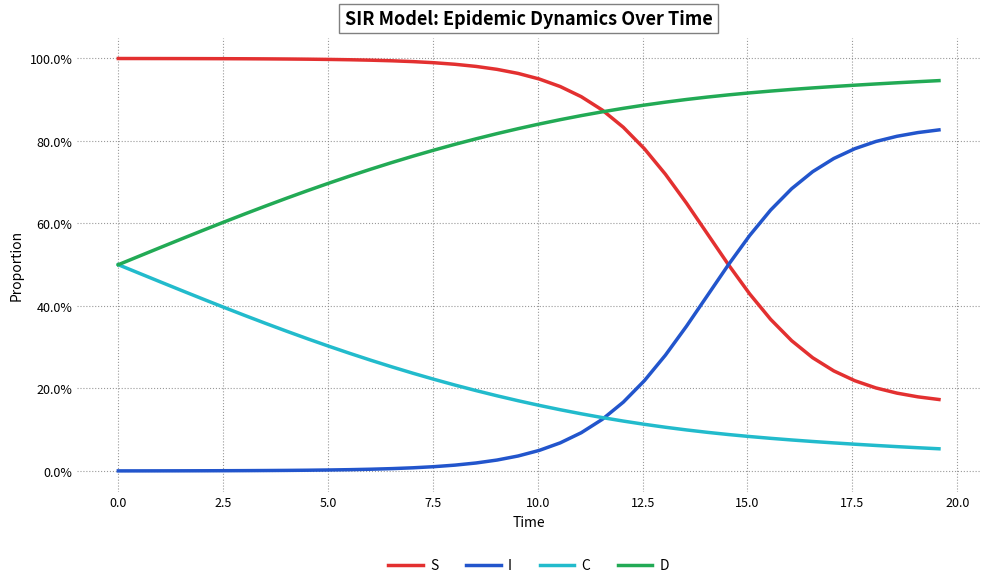

Is this an area chart (filled region under the line)?

No